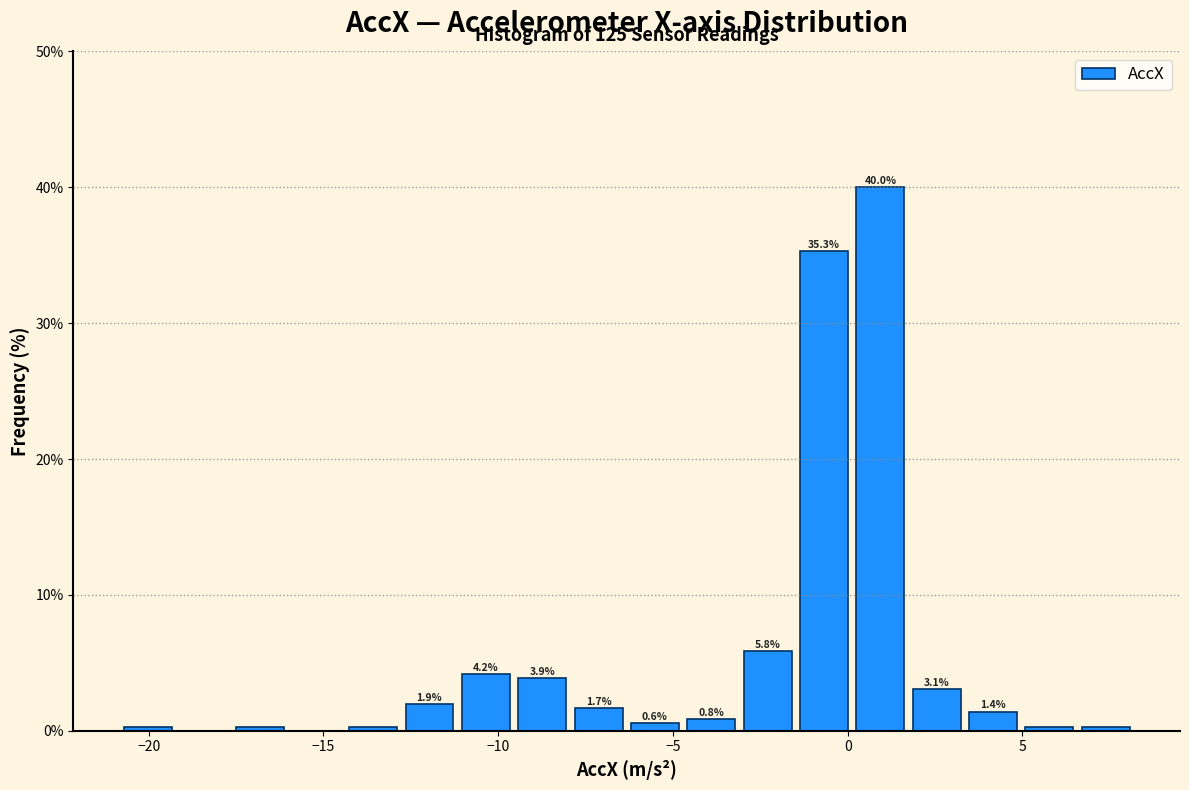

Around what value on the x-axis is the tallest bar? Give the approximate position of its centre, as read against the axis.

1.0